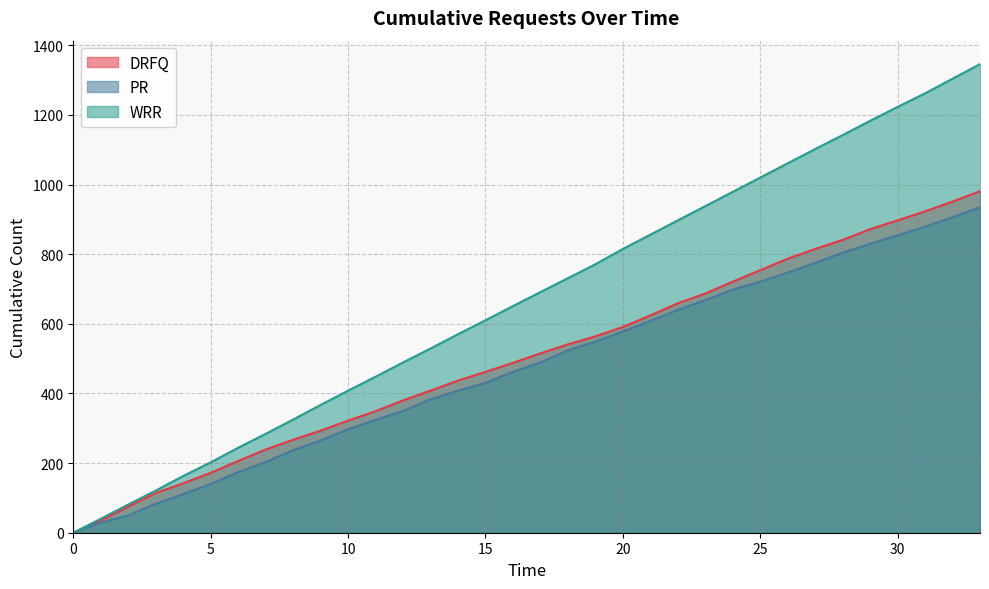

At which category is the sum across all series the highest?

33